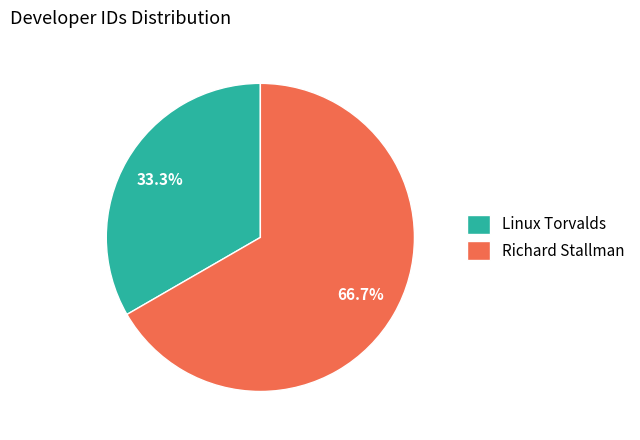

What percentage do Linux Torvalds and Richard Stallman together represent?

100.0%